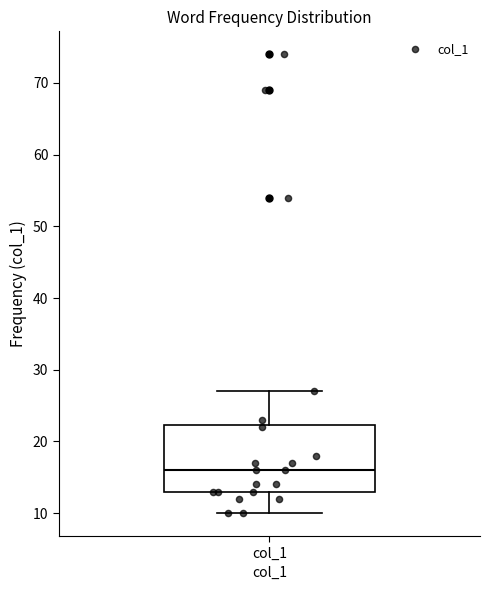

Transcribe this box plot: give where the median line is, the range the box spans, and where the two whiskers end, as read against the y-axis. The values are not printed on the chart, so give them approximately, as read against the axis.

median 16, box 13 to 22, whiskers 10 to 27